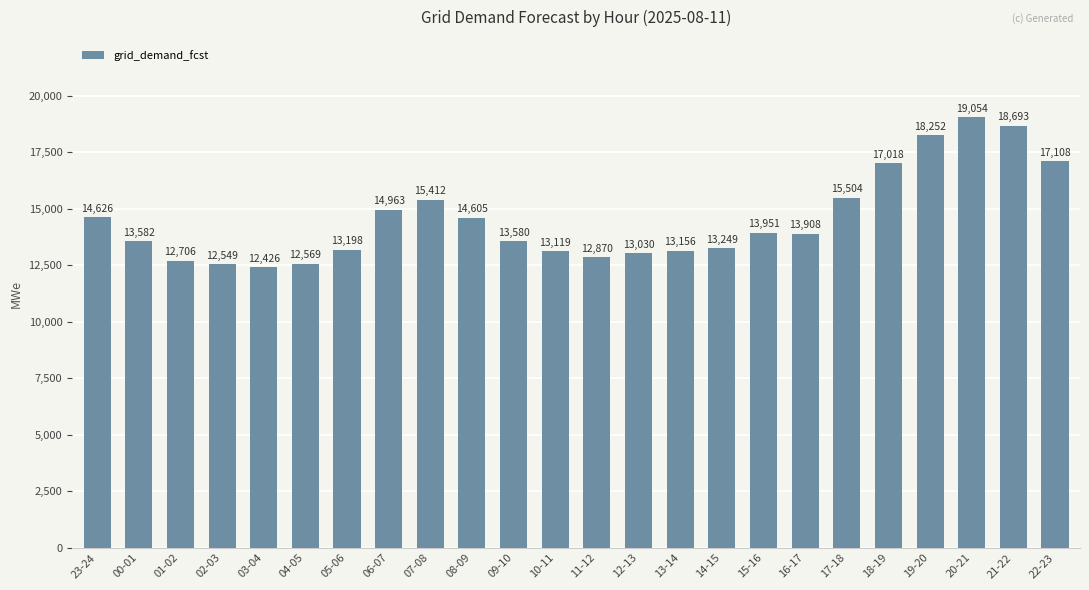

List the labels in order of value, largest first.

20-21, 21-22, 19-20, 22-23, 18-19, 17-18, 07-08, 06-07, 23-24, 08-09, 15-16, 16-17, 00-01, 09-10, 14-15, 05-06, 13-14, 10-11, 12-13, 11-12, 01-02, 04-05, 02-03, 03-04